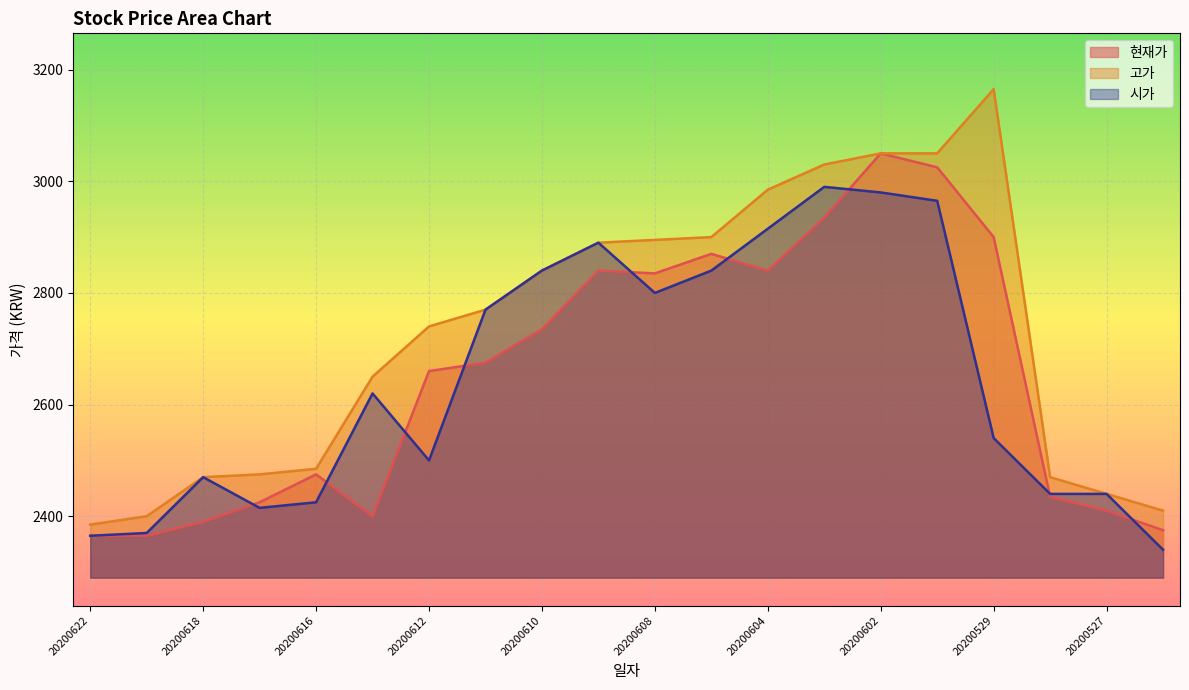

At how many categories does at least one series exceed 2835?

9